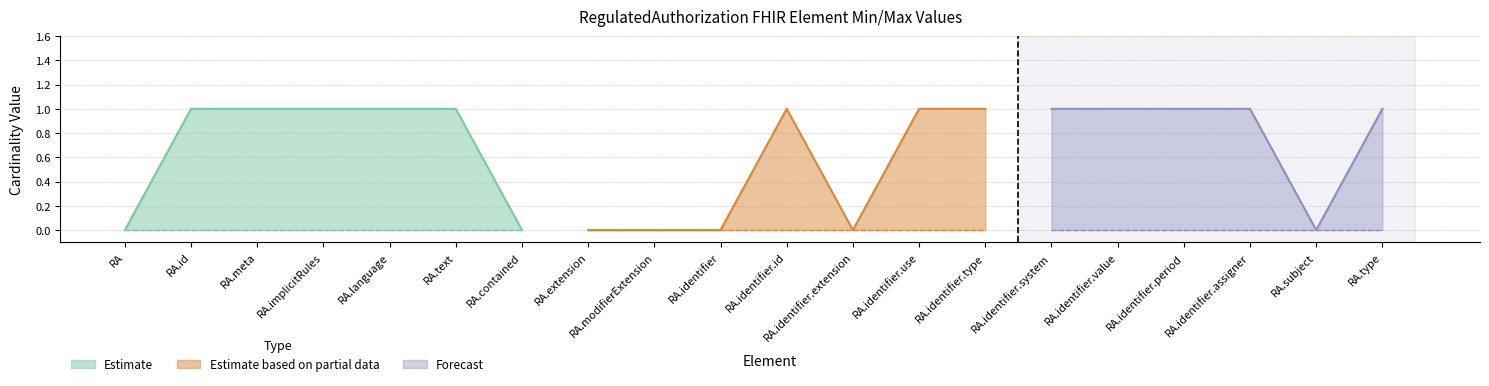

True or false: Max (Base Max) and Min (Base Min) cross at least once.

False